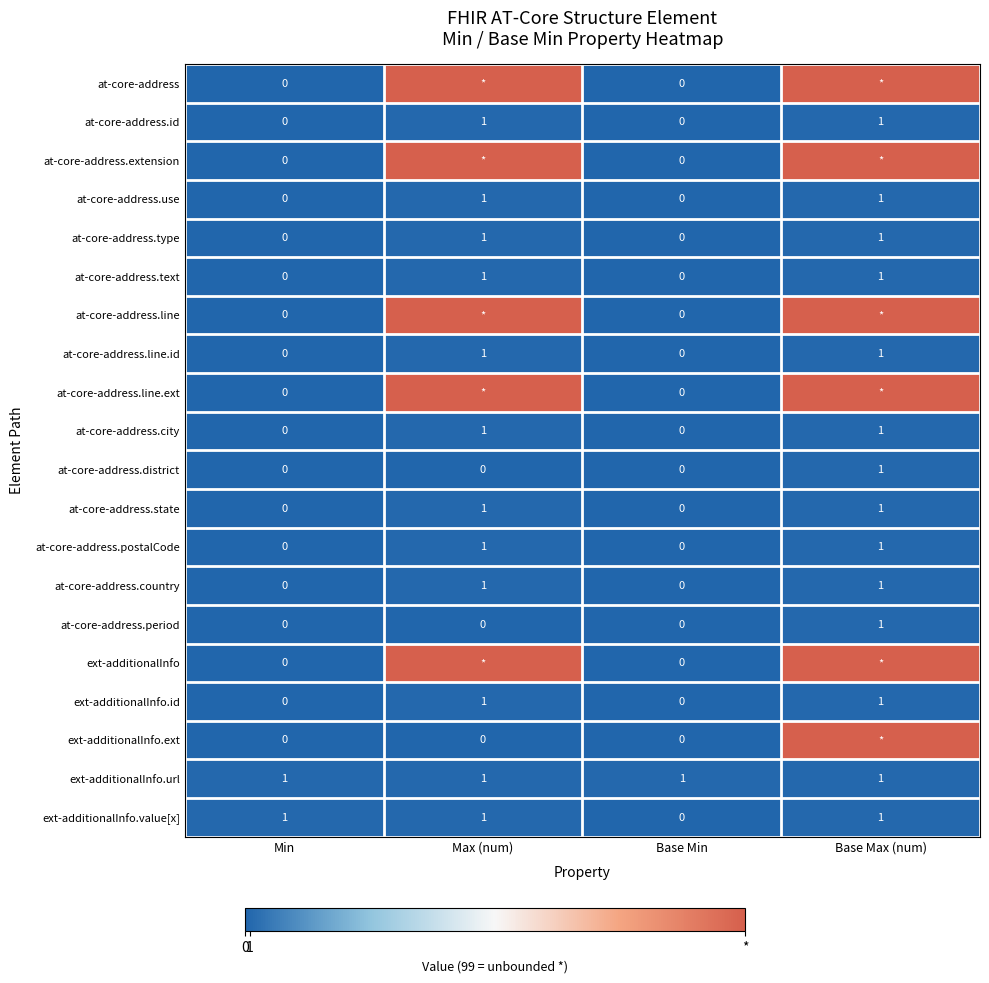

The ext-additionalInfo.id series shows 1 at Base Max (num). True or false?

True